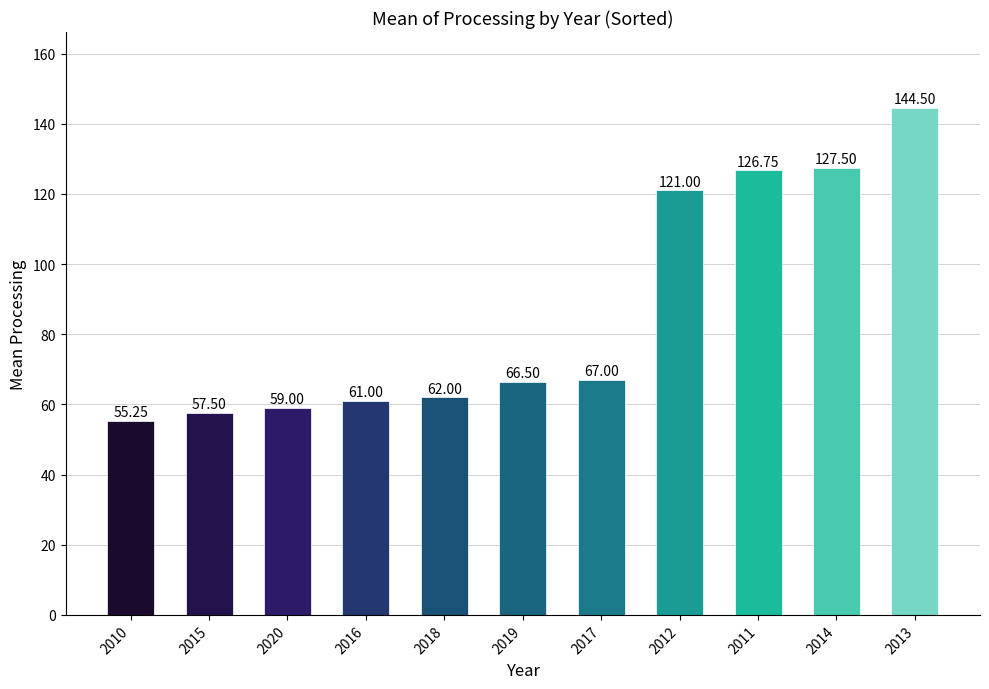

Between 2020 and 2015, which is larger?

2020